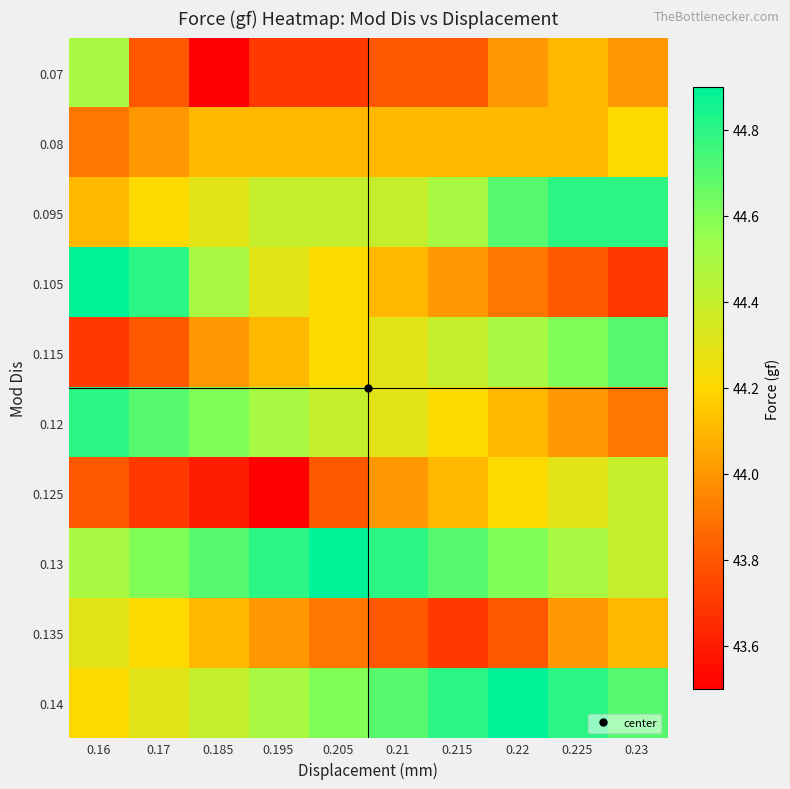

At how many categories does at least one series exceed 44?

10